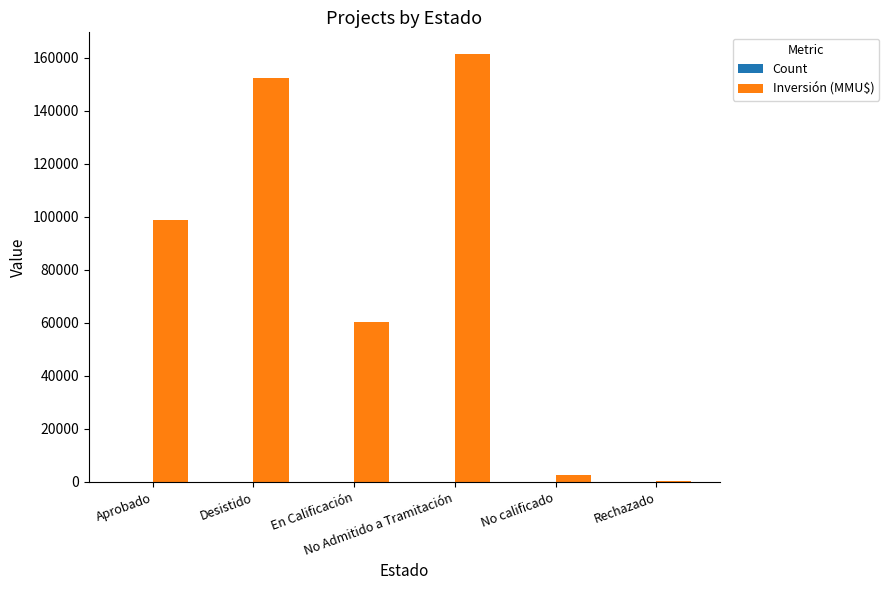

Which series has the largest total across all categories?

Inversión (MMU$)